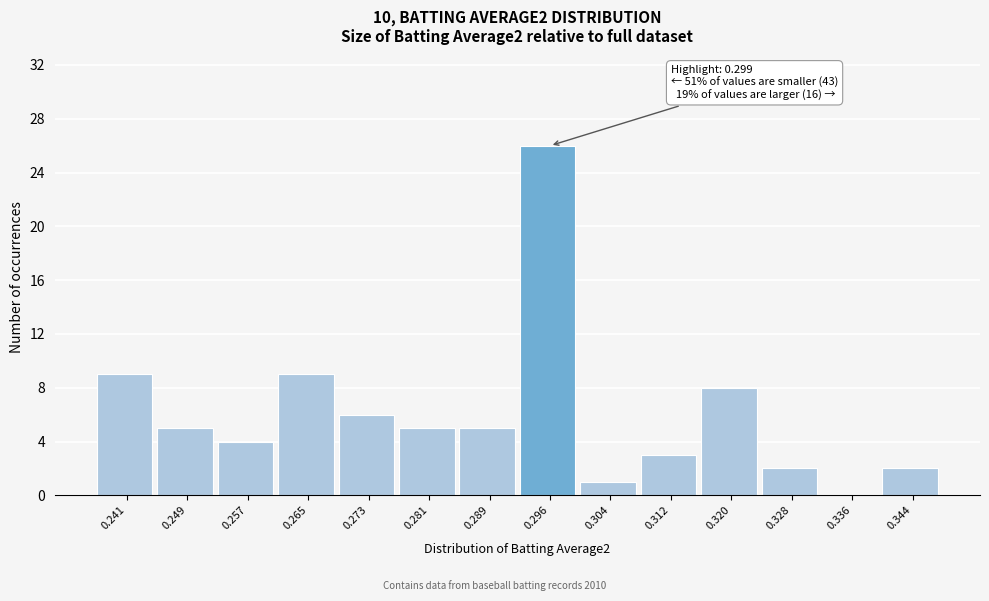

Reading left to right, transcribe all the data shown in this chart.

0.241=9	0.249=5	0.257=4	0.265=9	0.273=6	0.281=5	0.289=5	0.296=26	0.304=1	0.312=3	0.320=8	0.328=2	0.336=0	0.344=2